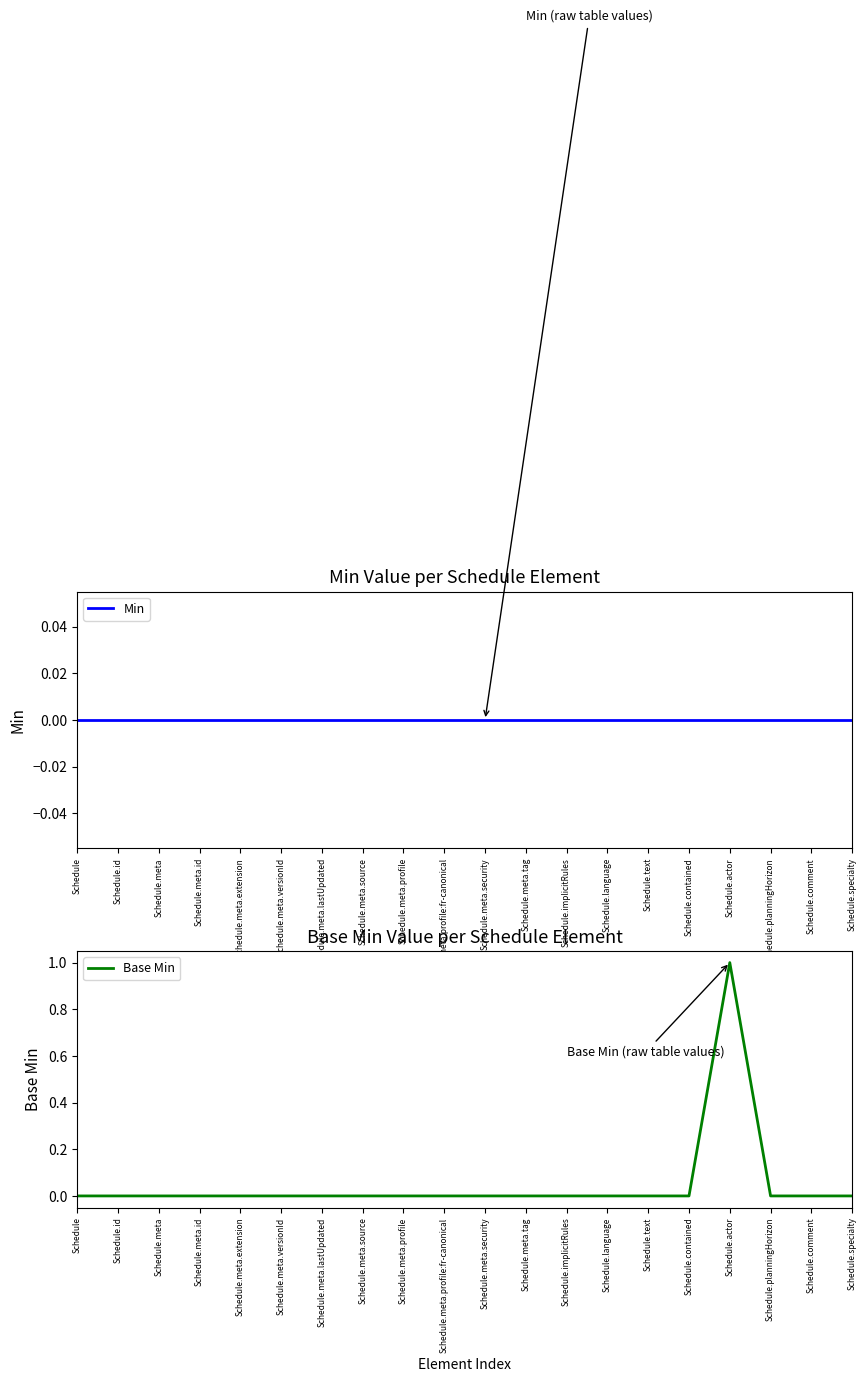

What is the label of the 2nd point from the right?

Schedule.comment